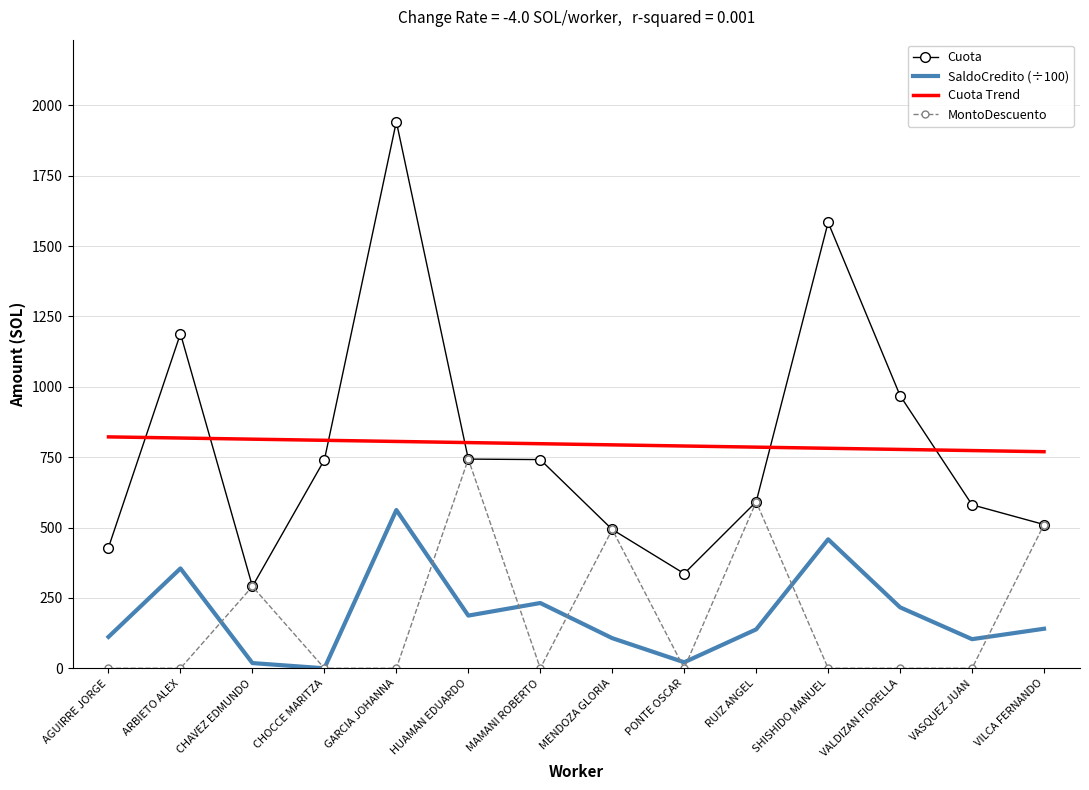

Is it true that Cuota Trend equals 275.2 at AGUIRRE JORGE?

False